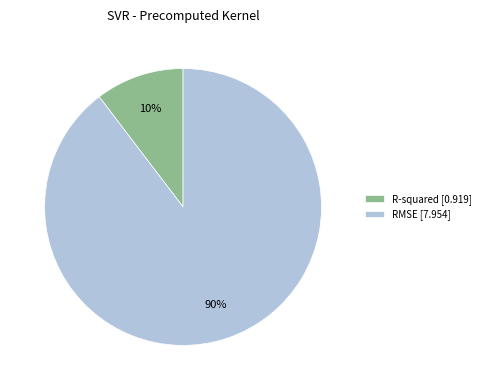

To the nearest percent, what is the combined percentage of RMSE and R-squared?

100%